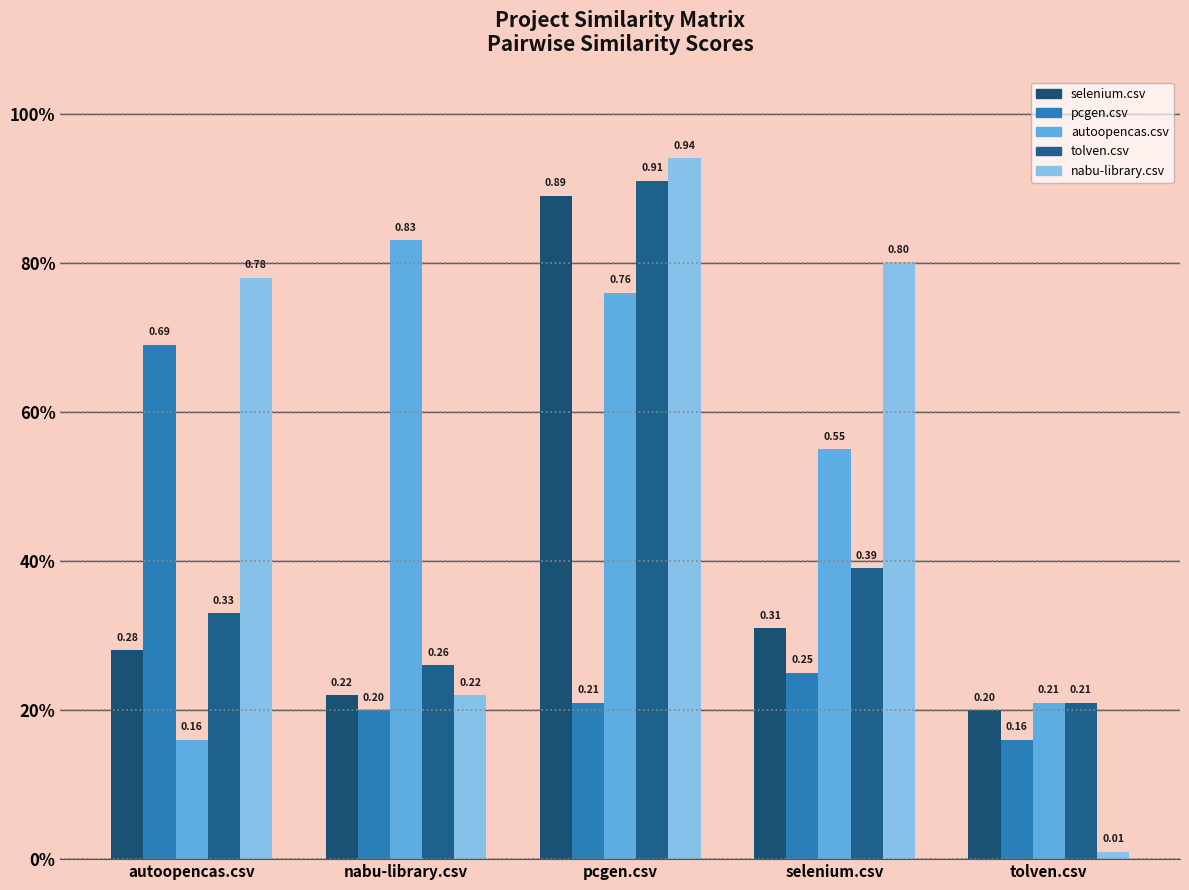

What is the difference between the tolven.csv values at tolven.csv and nabu-library.csv?

0.1